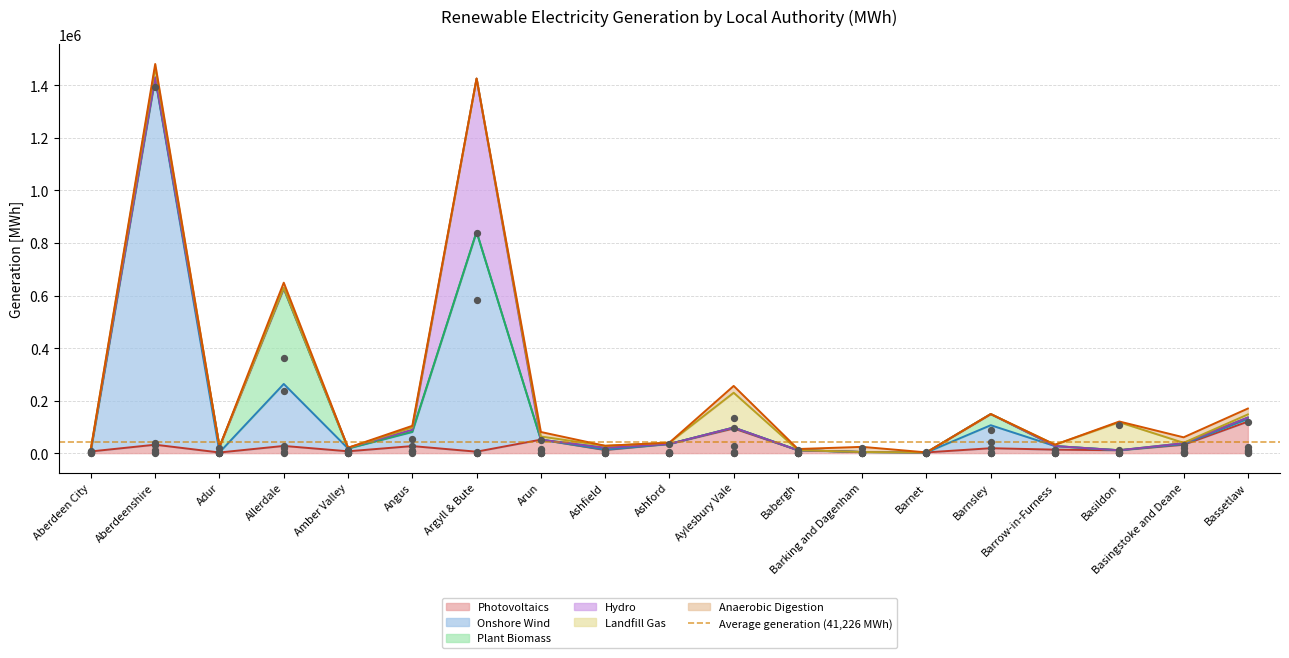

What is the total value across all series at Angus?

103947.8